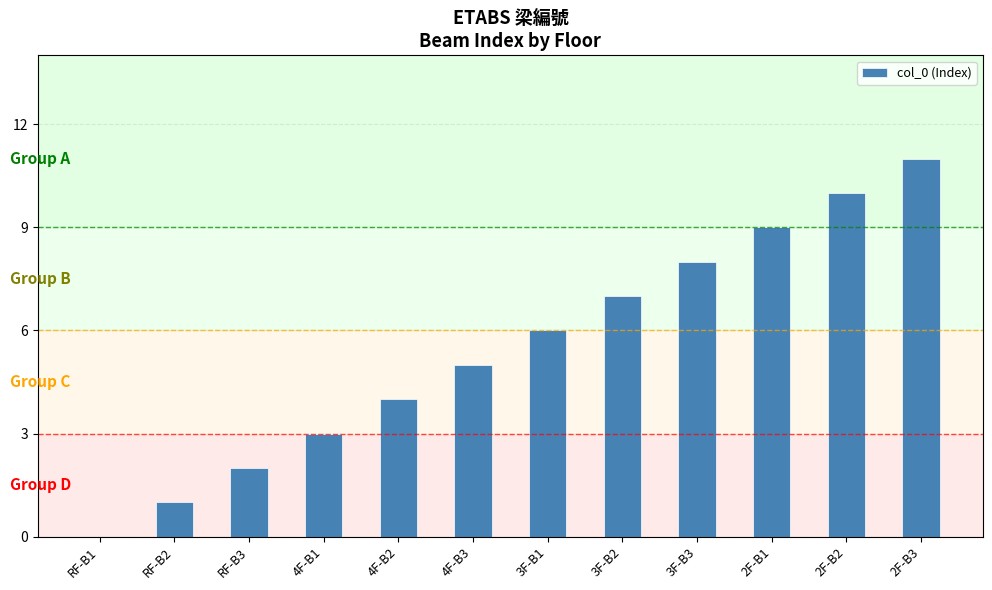

Which label corresponds to the largest value in the chart?

2F-B3